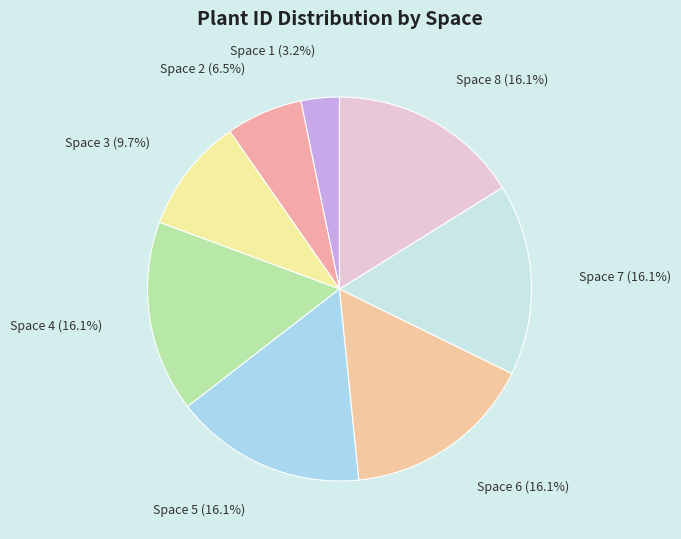

Which has a higher value, Space 6 or Space 3?

Space 6